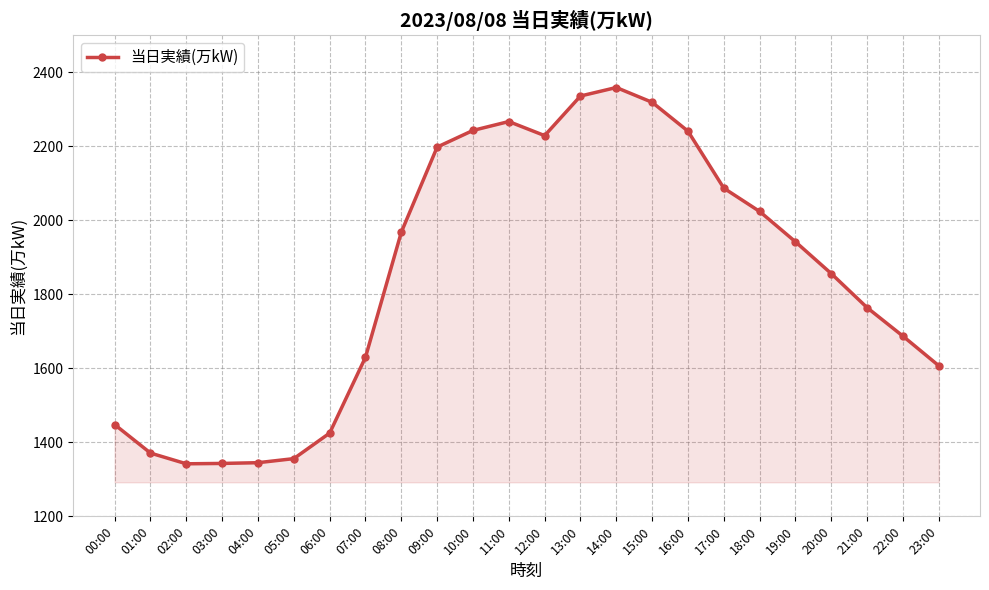

True or false: the data has more than 0 interior local peaks.

True